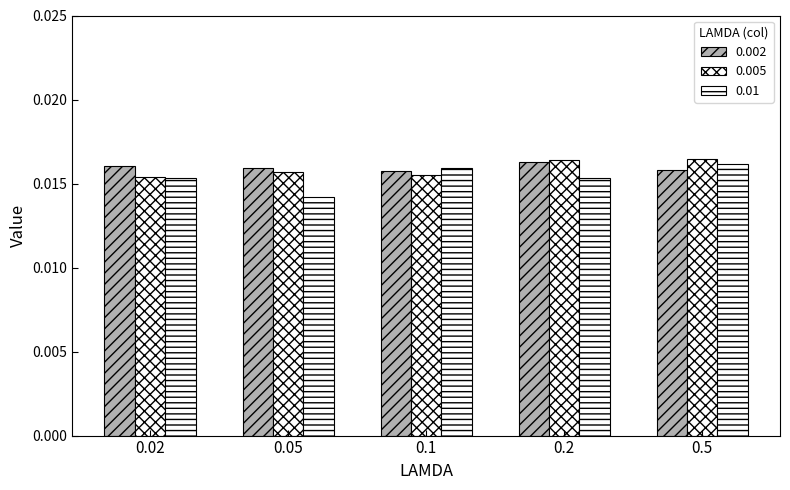

How many groups of bars are there?

5